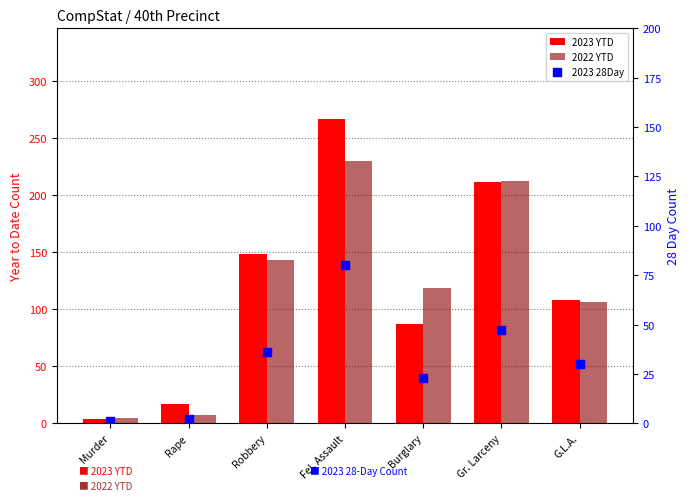

Which series contains the lowest Y value?

2023 28Day